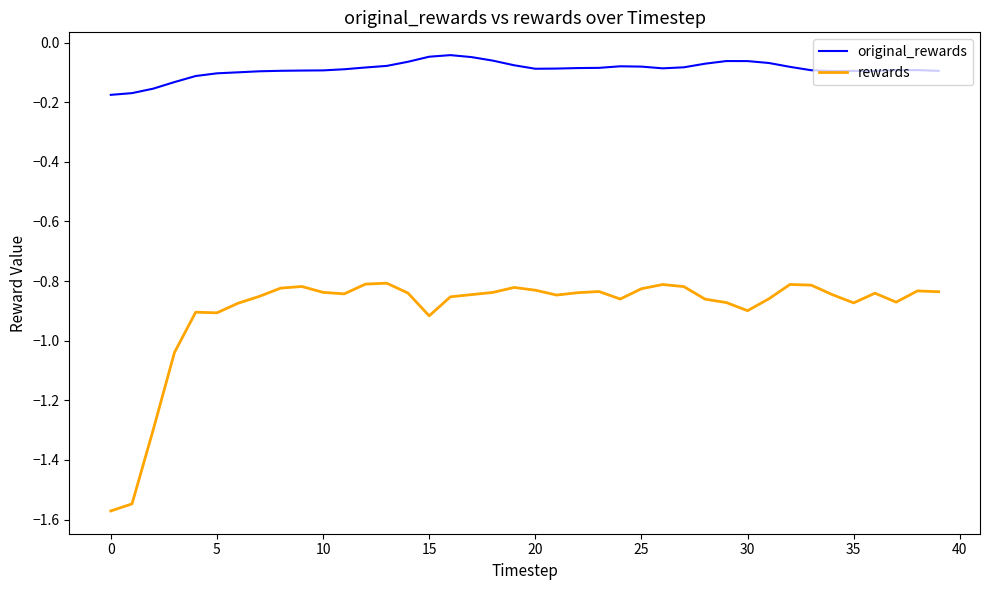

Rank the series by their average value, from highest to lowest.

original_rewards, rewards